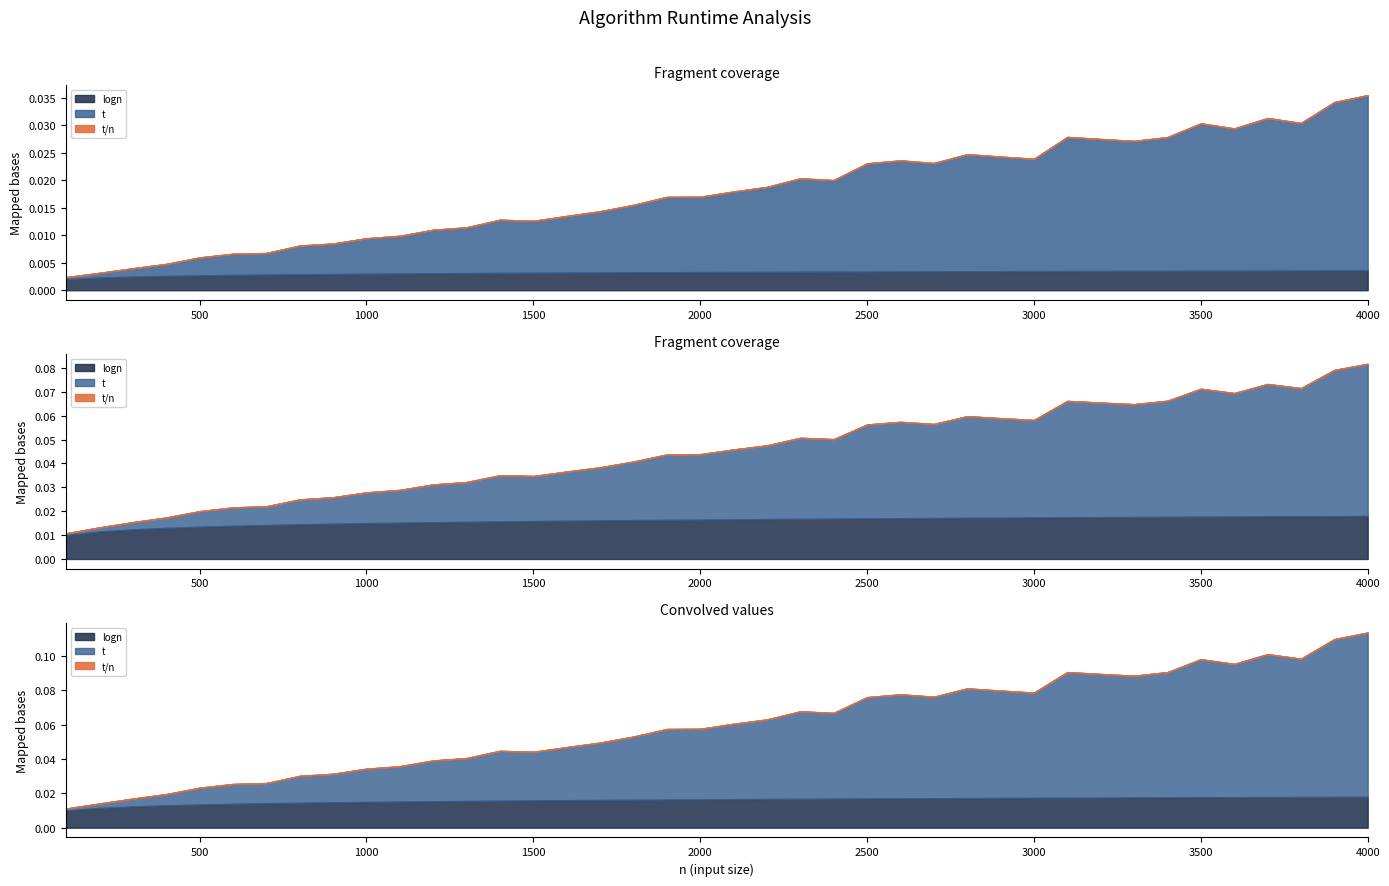

How many lines are shown in the chart?

3